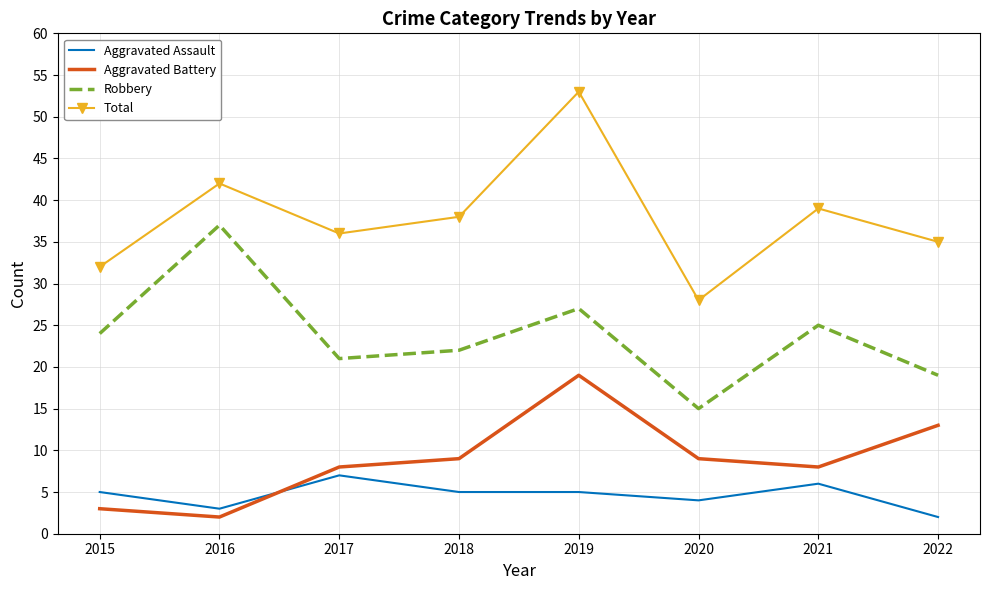

What are all the series names shown in the legend?

Aggravated Assault, Aggravated Battery, Robbery, Total